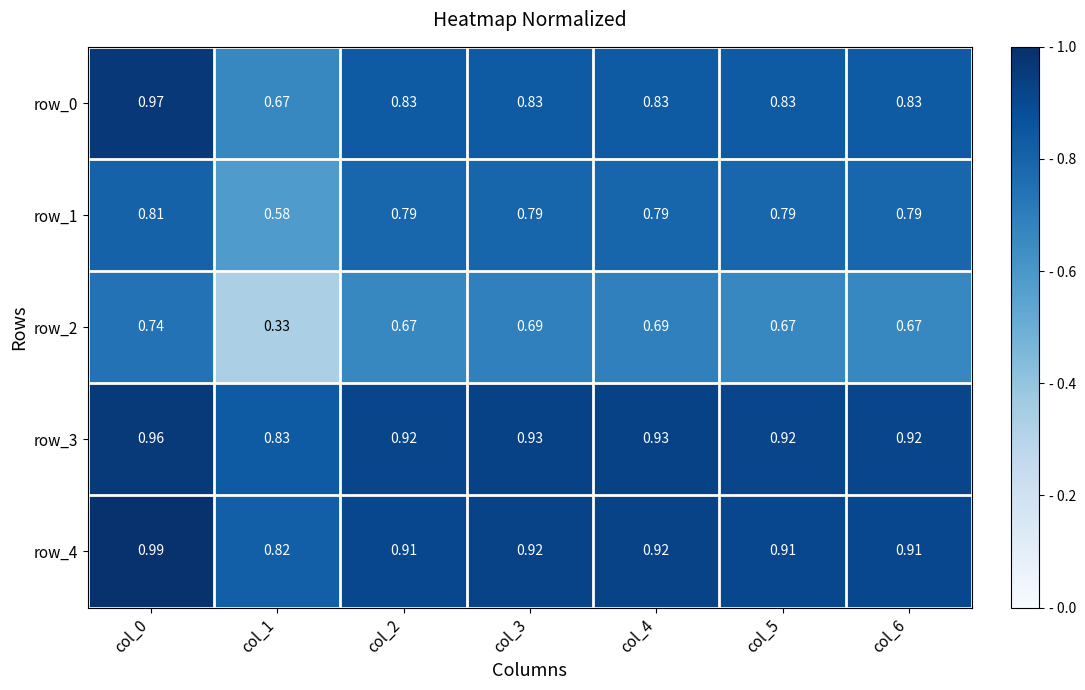

Is the value of row_4 at col_6 greater than the value of row_1 at col_2?

Yes